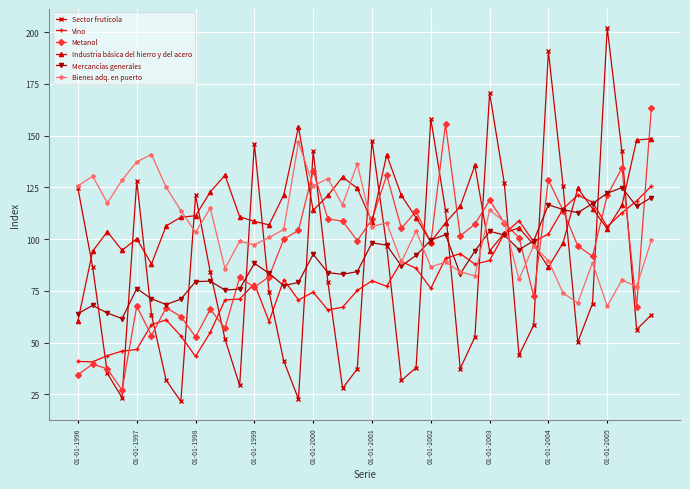

True or false: Sector frutícola has more than 2 interior local peaks.

True